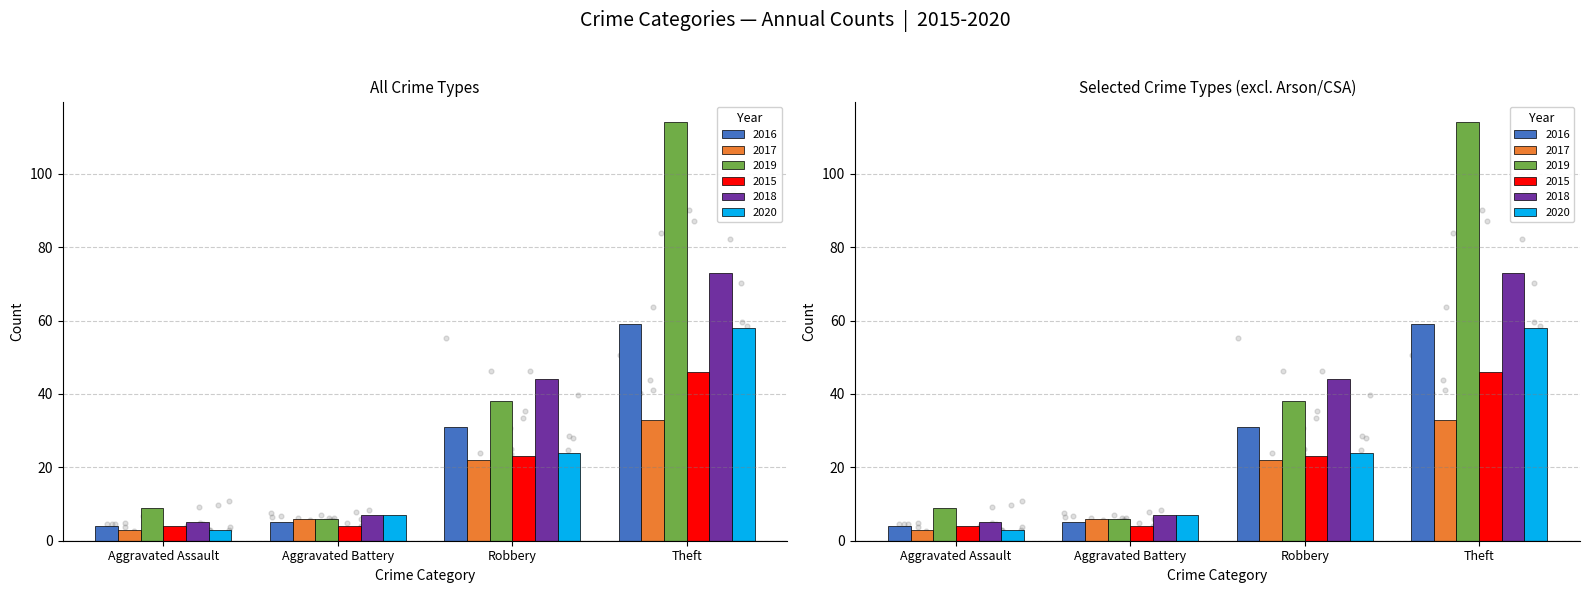

Which series has the largest total across all categories?

2019